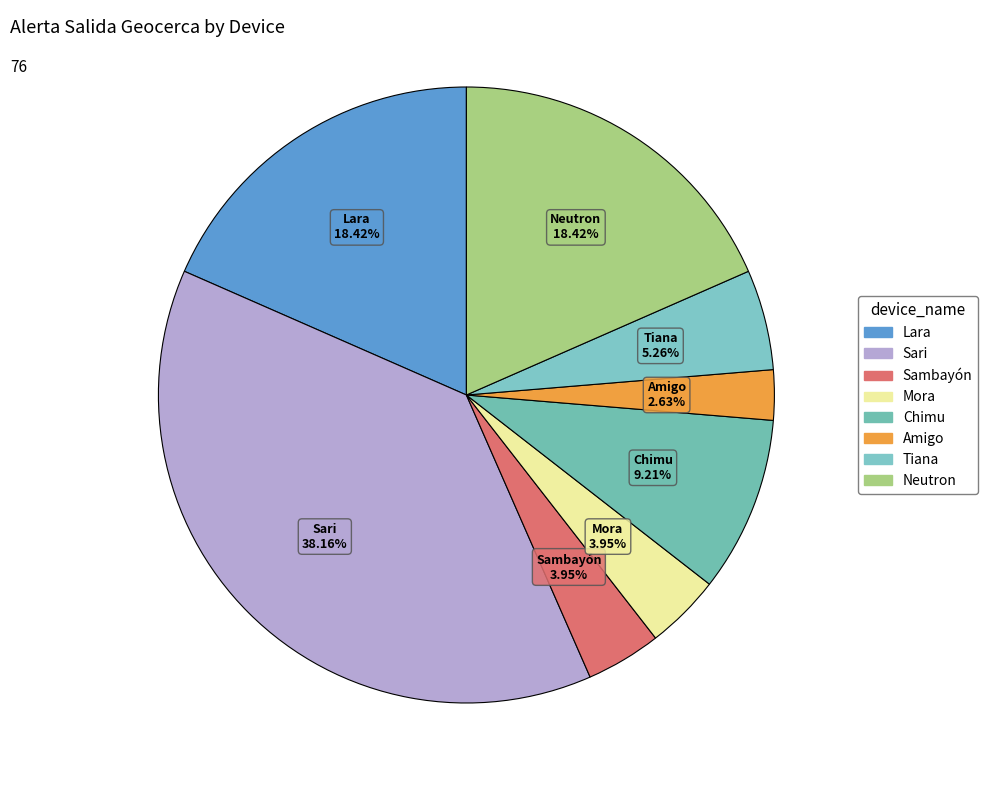

Between Lara and Mora, which is larger?

Lara